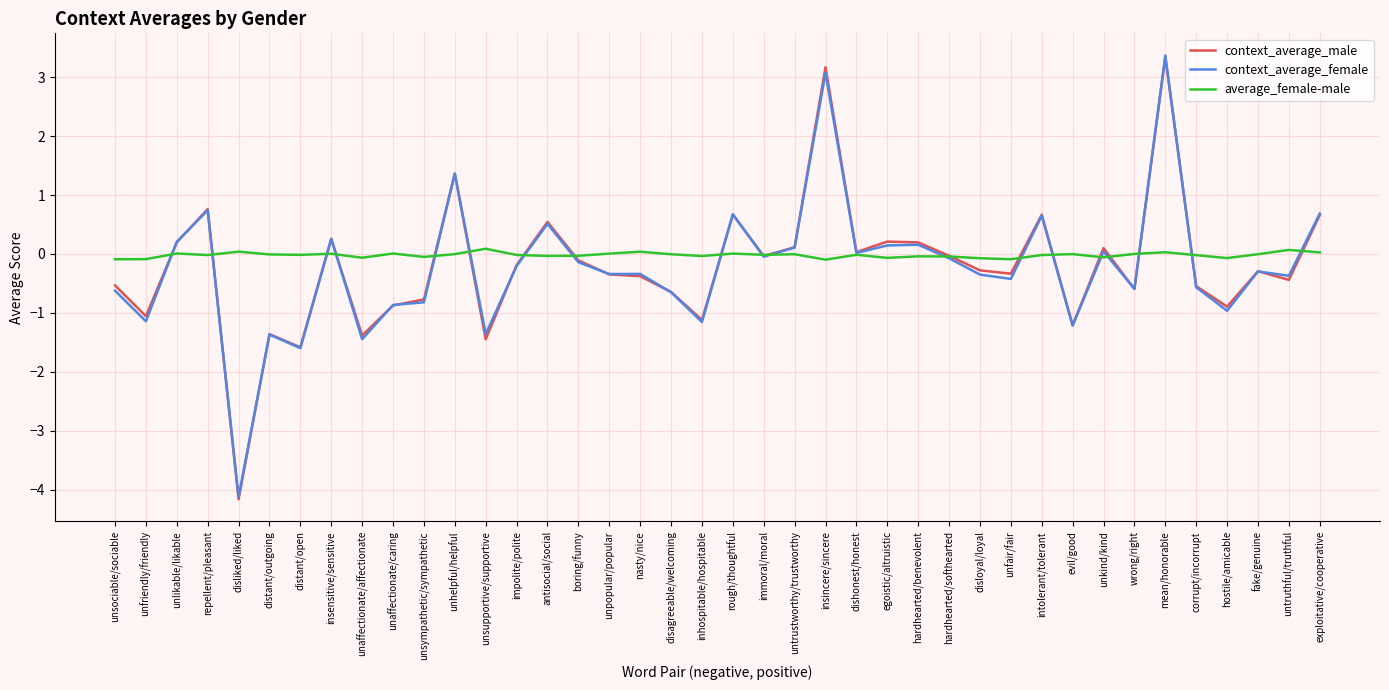

What is the sum of all context_average_female values?

-9.1